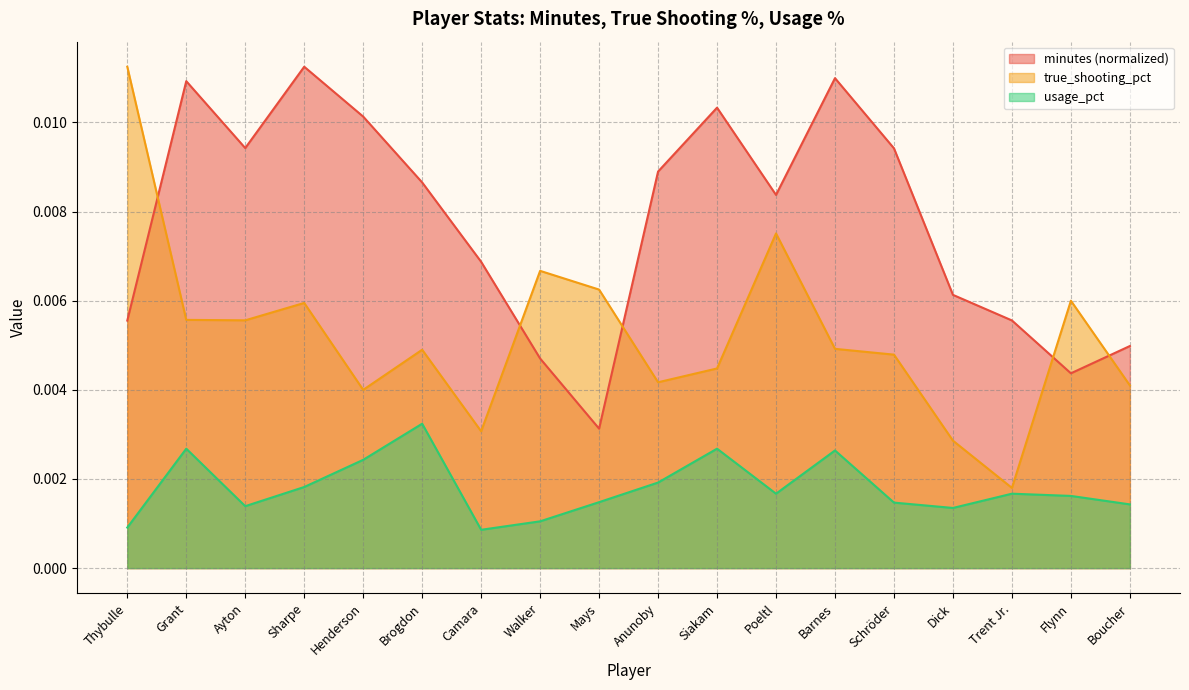

What are all the series names shown in the legend?

minutes (normalized), true_shooting_pct, usage_pct